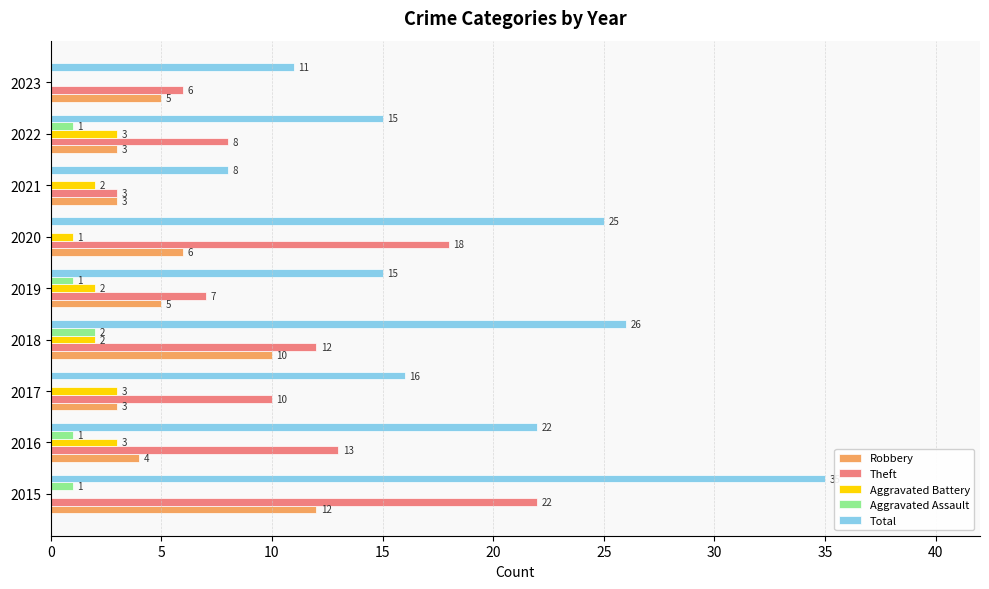

At which label is Aggravated Battery closest to 1?

2020